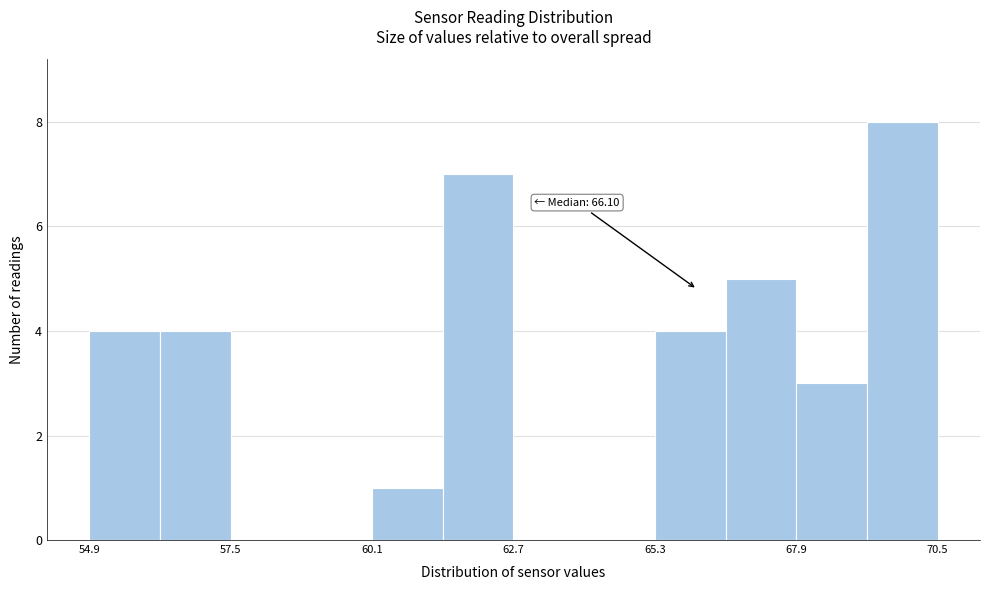

Around what value on the x-axis is the tallest bar? Give the approximate position of its centre, as read against the axis.

70.0